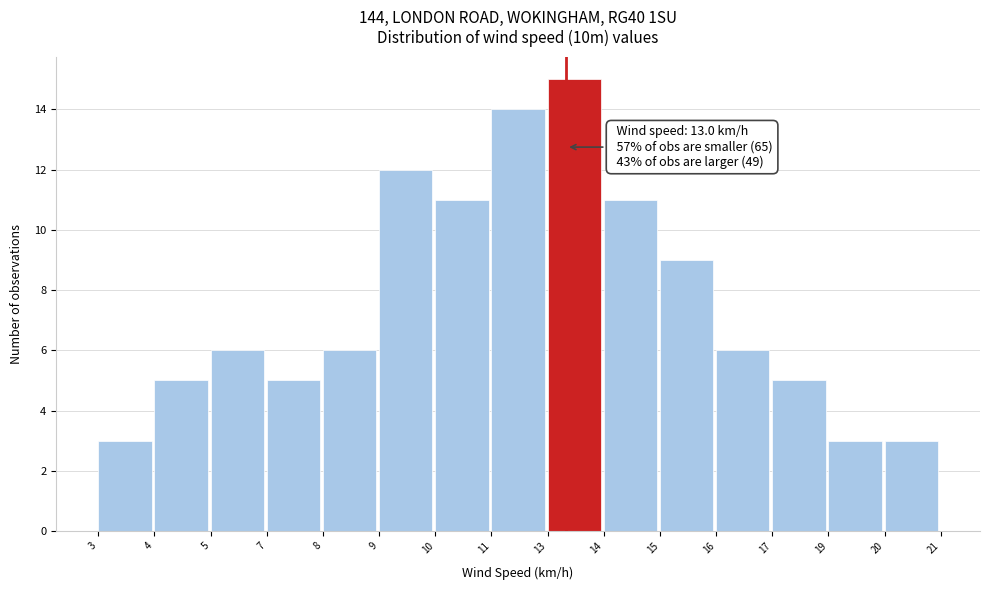

Reading right to left, list all the values displayed in this chart.

20=3	19=3	17=5	16=6	15=9	14=11	13=15	11=14	10=11	9=12	8=6	7=5	5=6	4=5	3=3